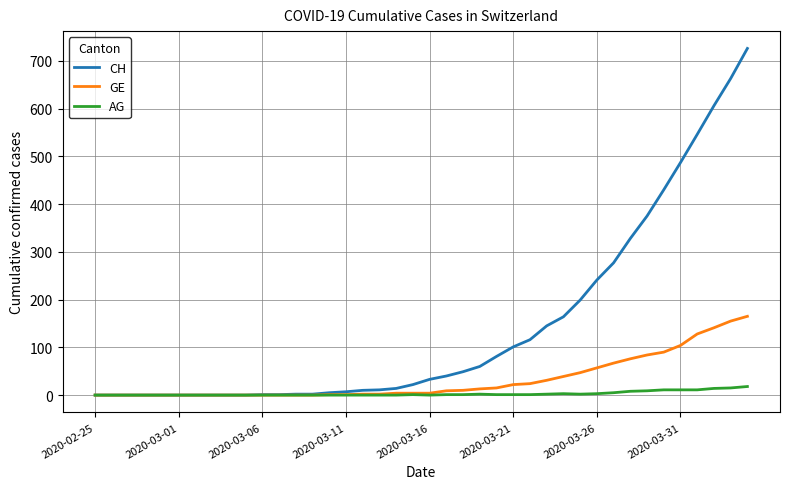

Which series has the largest total across all categories?

CH